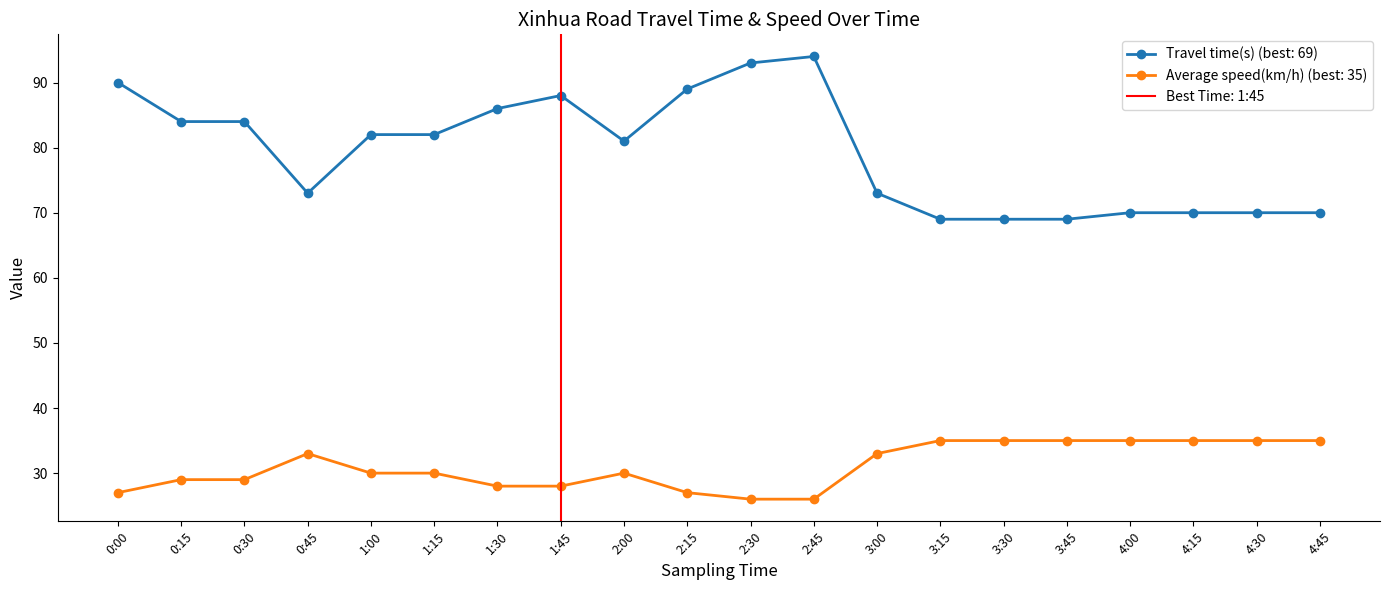

What is the minimum value for Travel time(s)?

69